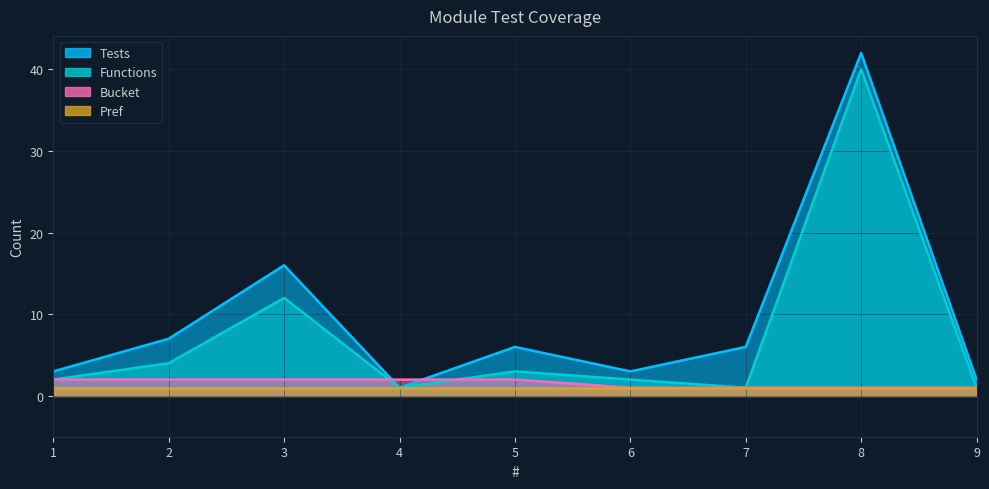

Is the value of Tests at 8 greater than the value of Bucket at 7?

Yes